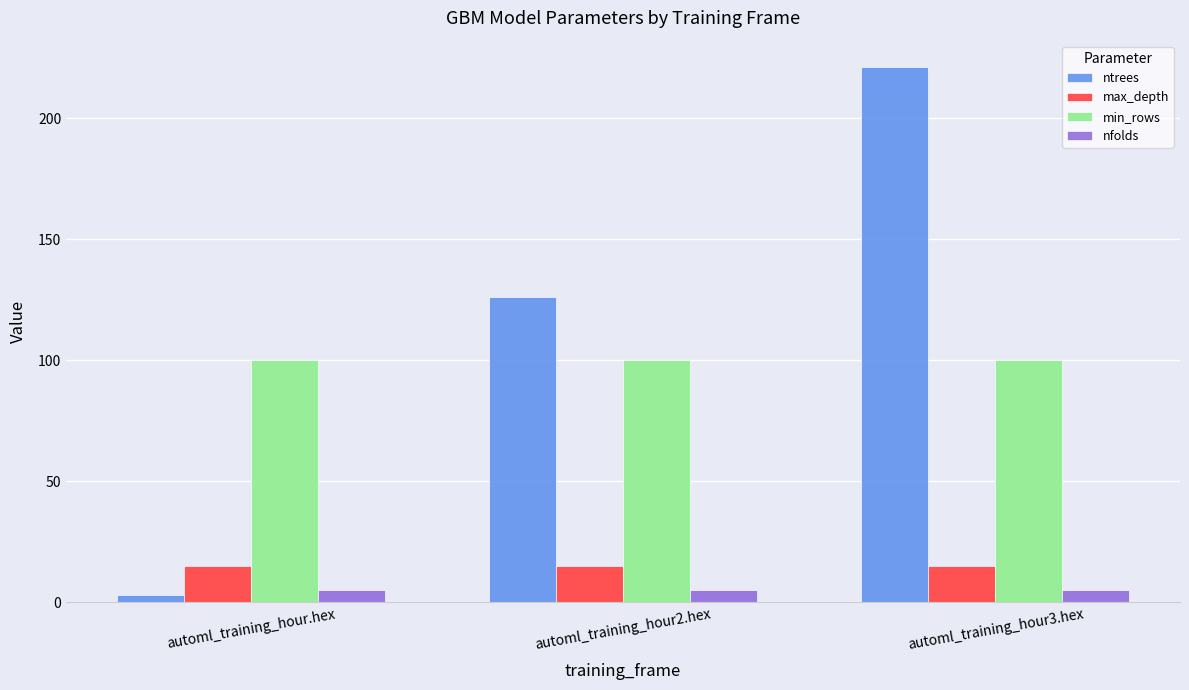

How many groups of bars are there?

3